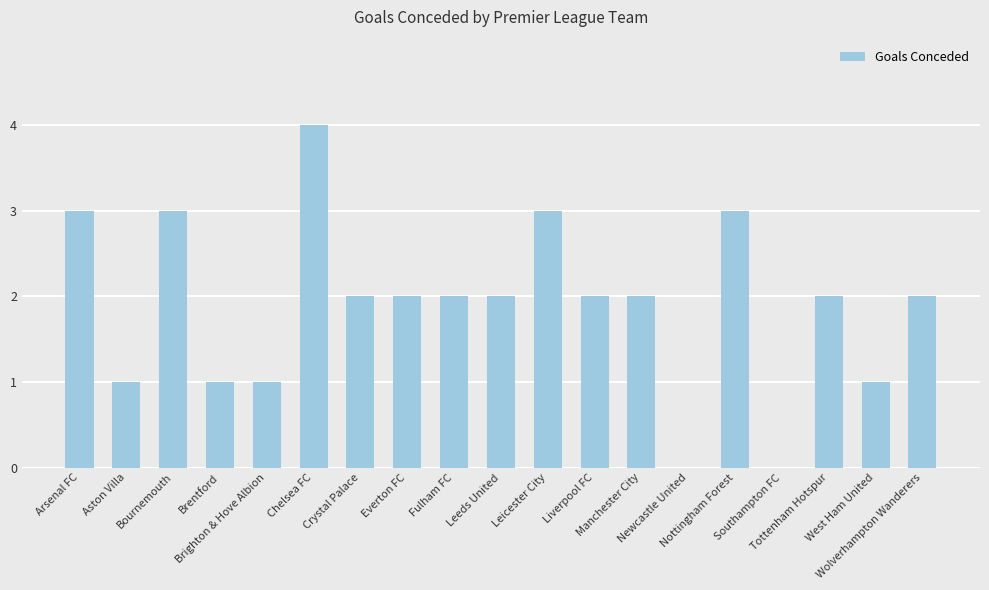

What is the greatest value displayed?

4